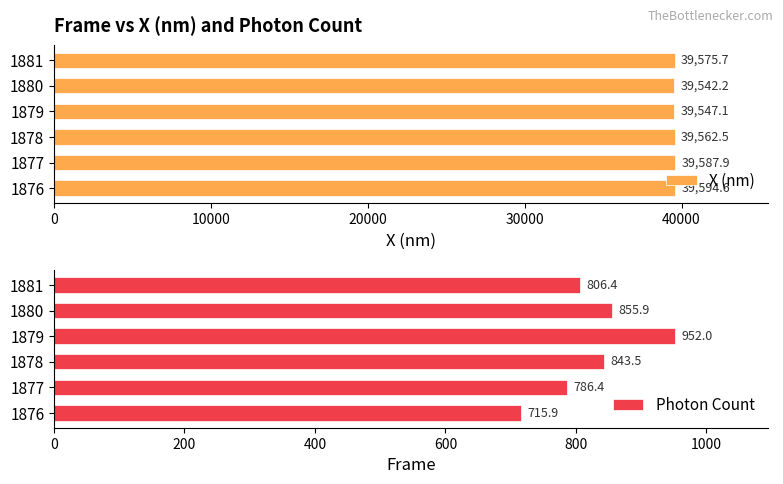

Rank the series by their average value, from highest to lowest.

X (nm), Photon Count